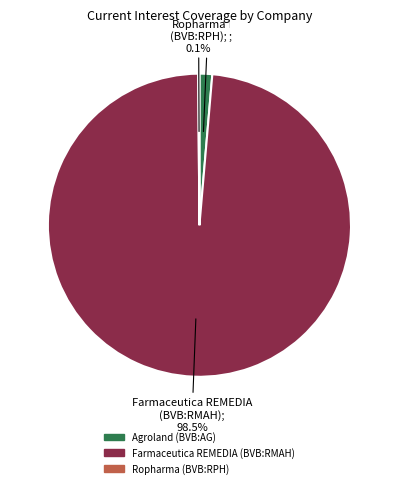

Is there any slice that represents more than half of the pie?

Yes